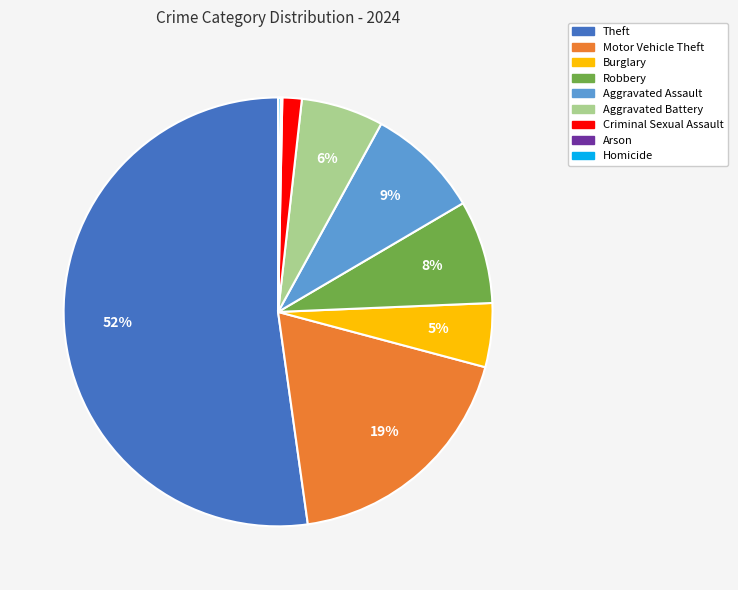

The Aggravated Battery slice represents 18% of the pie. True or false?

False